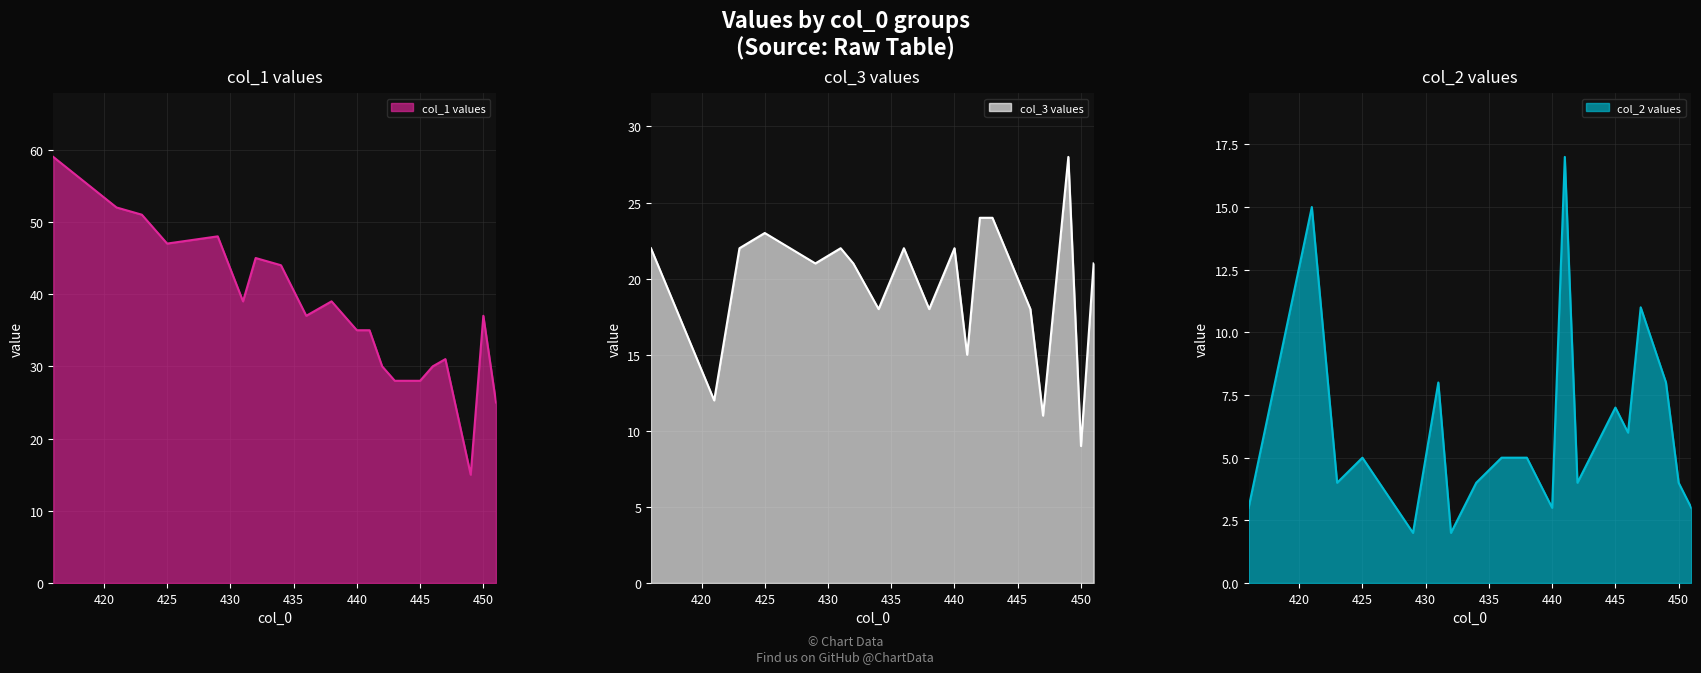

Where does the col_1 series first go above 37?

416